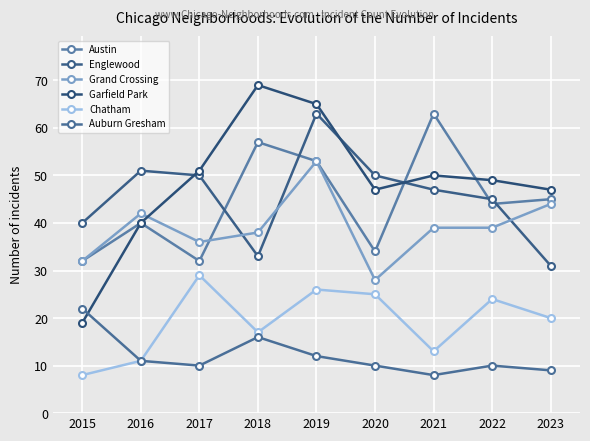

Does the chart have visible grid lines?

Yes